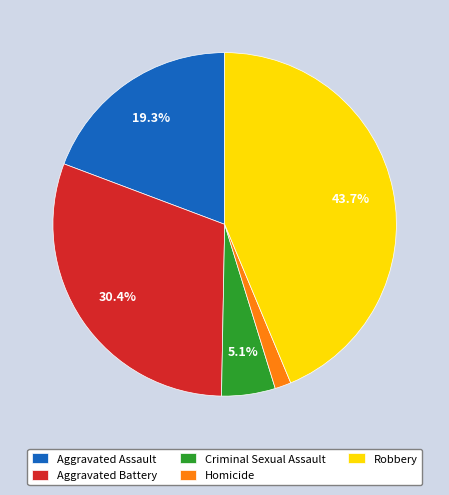

How many slices are in this pie chart?

5